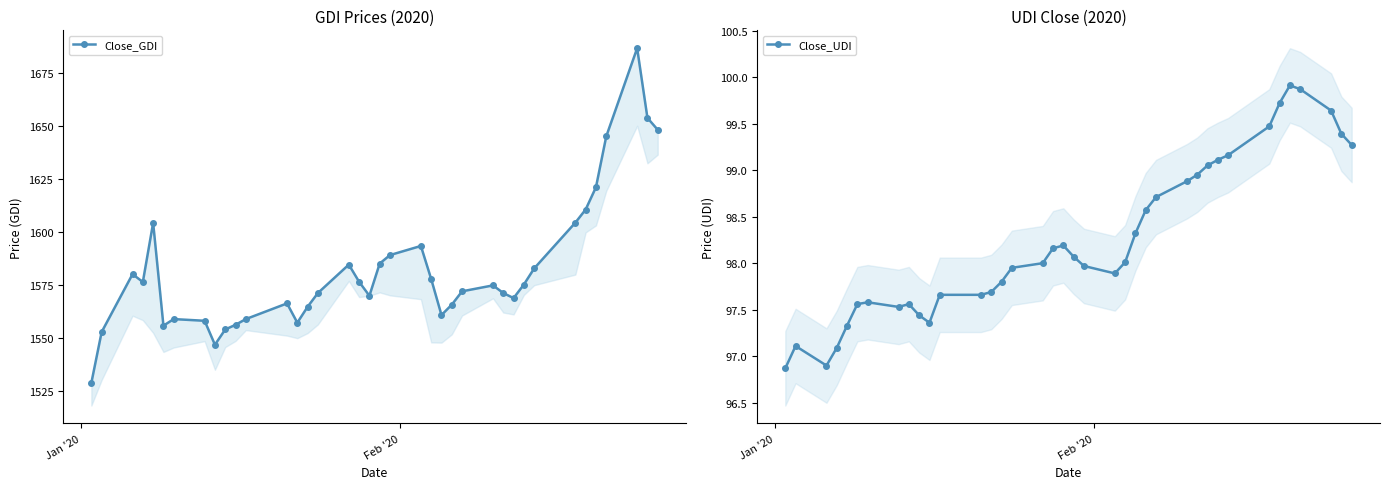

The value of Close_UDI at 24 is 62.1. True or false?

False